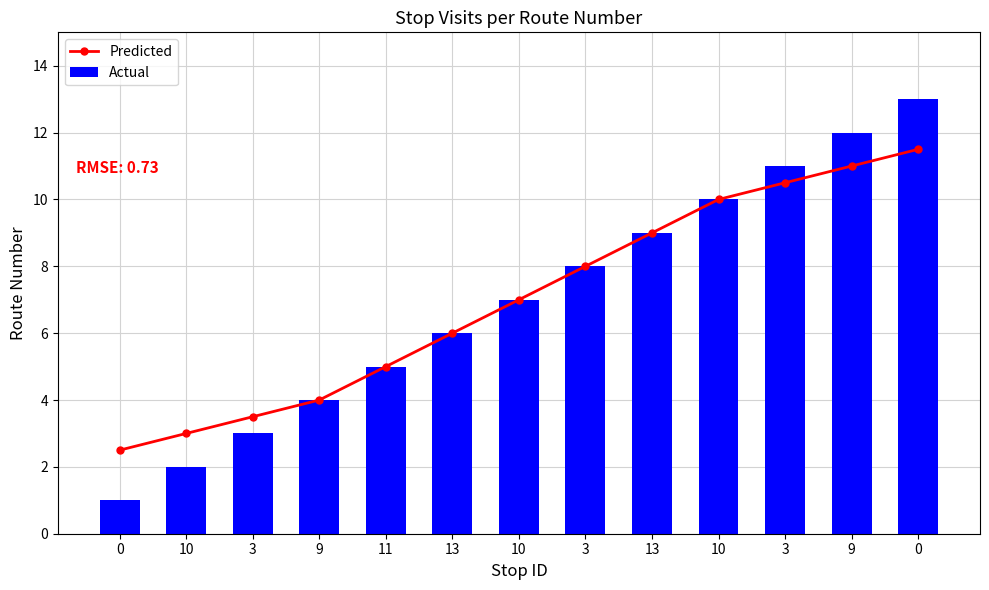

How many groups of bars are there?

13